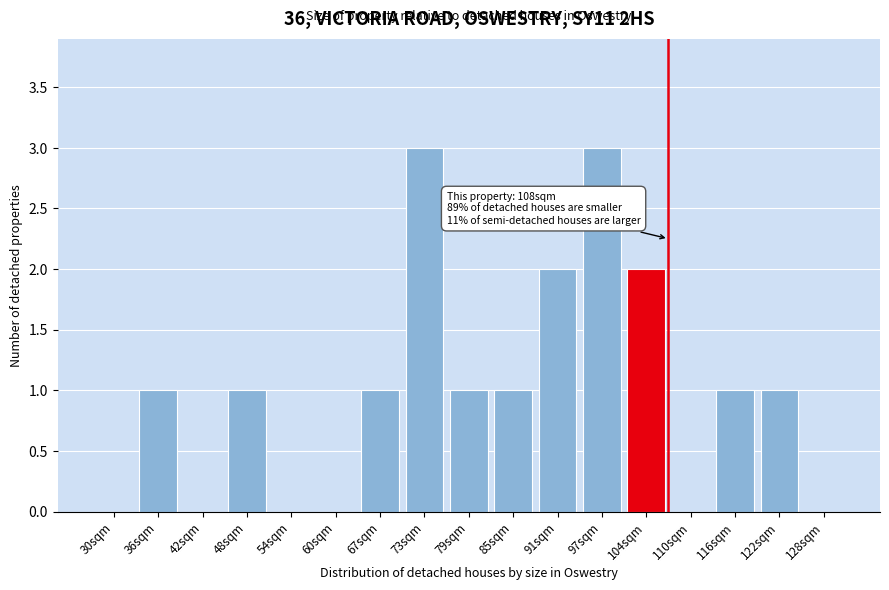

Reading left to right, list all the values displayed in this chart.

30sqm=0	36sqm=1	42sqm=0	48sqm=1	54sqm=0	60sqm=0	67sqm=1	73sqm=3	79sqm=1	85sqm=1	91sqm=2	97sqm=3	104sqm=2	110sqm=0	116sqm=1	122sqm=1	128sqm=0